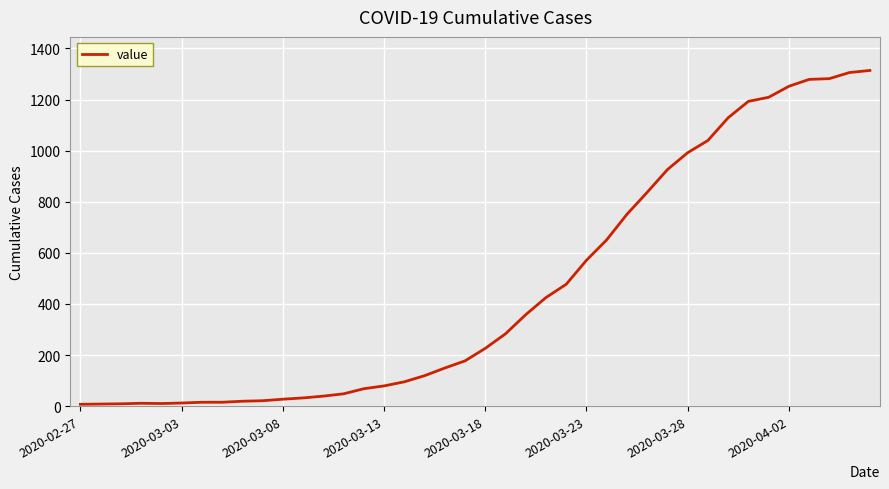

What is the greatest value displayed?

1314